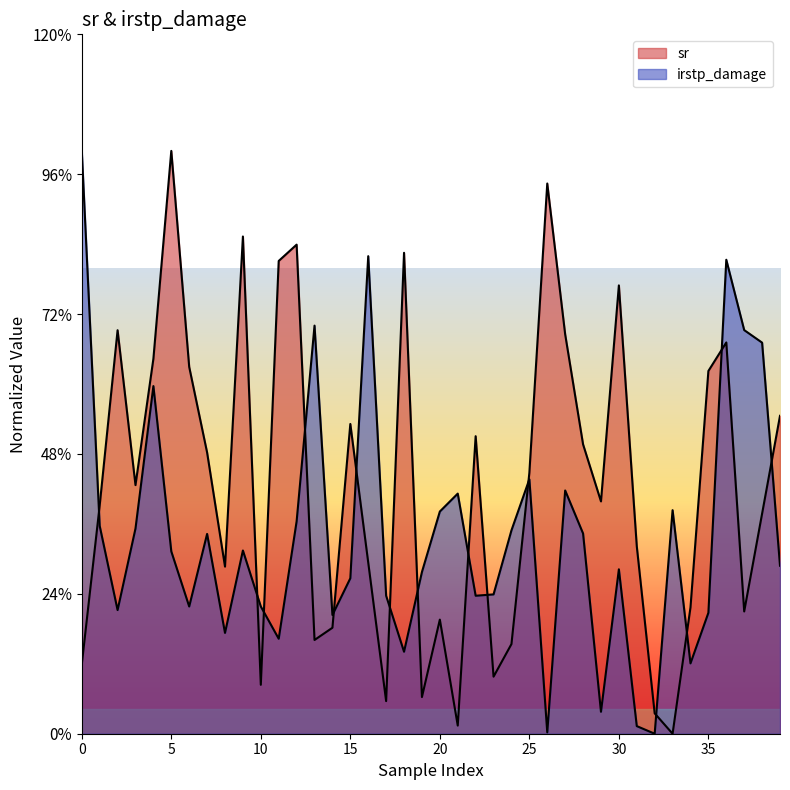

Which series has the largest total across all categories?

sr